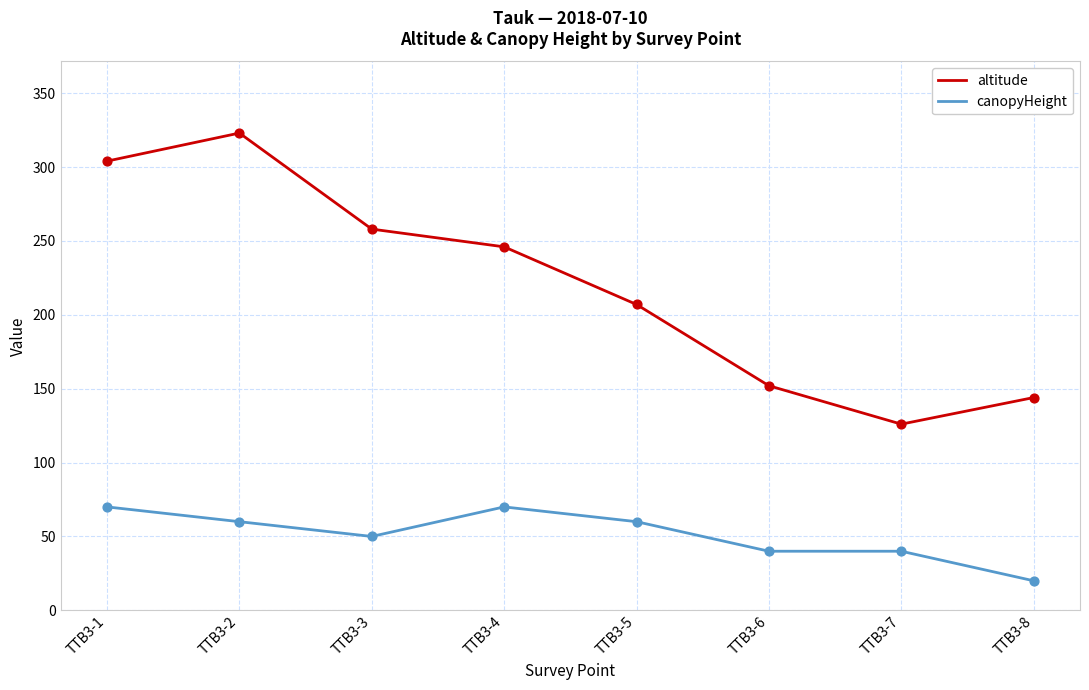

Is the value of canopyHeight at TTB3-8 greater than the value of altitude at TTB3-8?

No